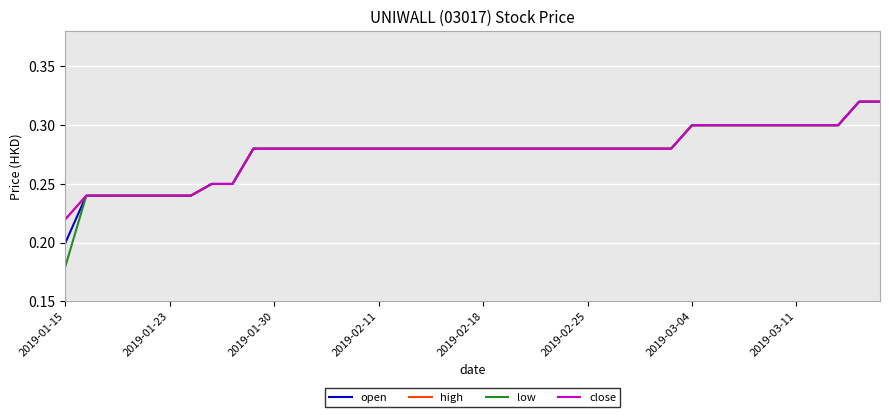

Reading left to right, list all the values displayed in this chart.

open: 0.2	0.2	0.2	0.2	0.2	0.2	0.2	0.2	0.2	0.3	0.3	0.3	0.3	0.3	0.3	0.3	0.3	0.3	0.3	0.3	0.3	0.3	0.3	0.3	0.3	0.3	0.3	0.3	0.3	0.3	0.3	0.3	0.3	0.3	0.3	0.3	0.3	0.3	0.3	0.3
high: 0.2	0.2	0.2	0.2	0.2	0.2	0.2	0.2	0.2	0.3	0.3	0.3	0.3	0.3	0.3	0.3	0.3	0.3	0.3	0.3	0.3	0.3	0.3	0.3	0.3	0.3	0.3	0.3	0.3	0.3	0.3	0.3	0.3	0.3	0.3	0.3	0.3	0.3	0.3	0.3
low: 0.2	0.2	0.2	0.2	0.2	0.2	0.2	0.2	0.2	0.3	0.3	0.3	0.3	0.3	0.3	0.3	0.3	0.3	0.3	0.3	0.3	0.3	0.3	0.3	0.3	0.3	0.3	0.3	0.3	0.3	0.3	0.3	0.3	0.3	0.3	0.3	0.3	0.3	0.3	0.3
close: 0.2	0.2	0.2	0.2	0.2	0.2	0.2	0.2	0.2	0.3	0.3	0.3	0.3	0.3	0.3	0.3	0.3	0.3	0.3	0.3	0.3	0.3	0.3	0.3	0.3	0.3	0.3	0.3	0.3	0.3	0.3	0.3	0.3	0.3	0.3	0.3	0.3	0.3	0.3	0.3